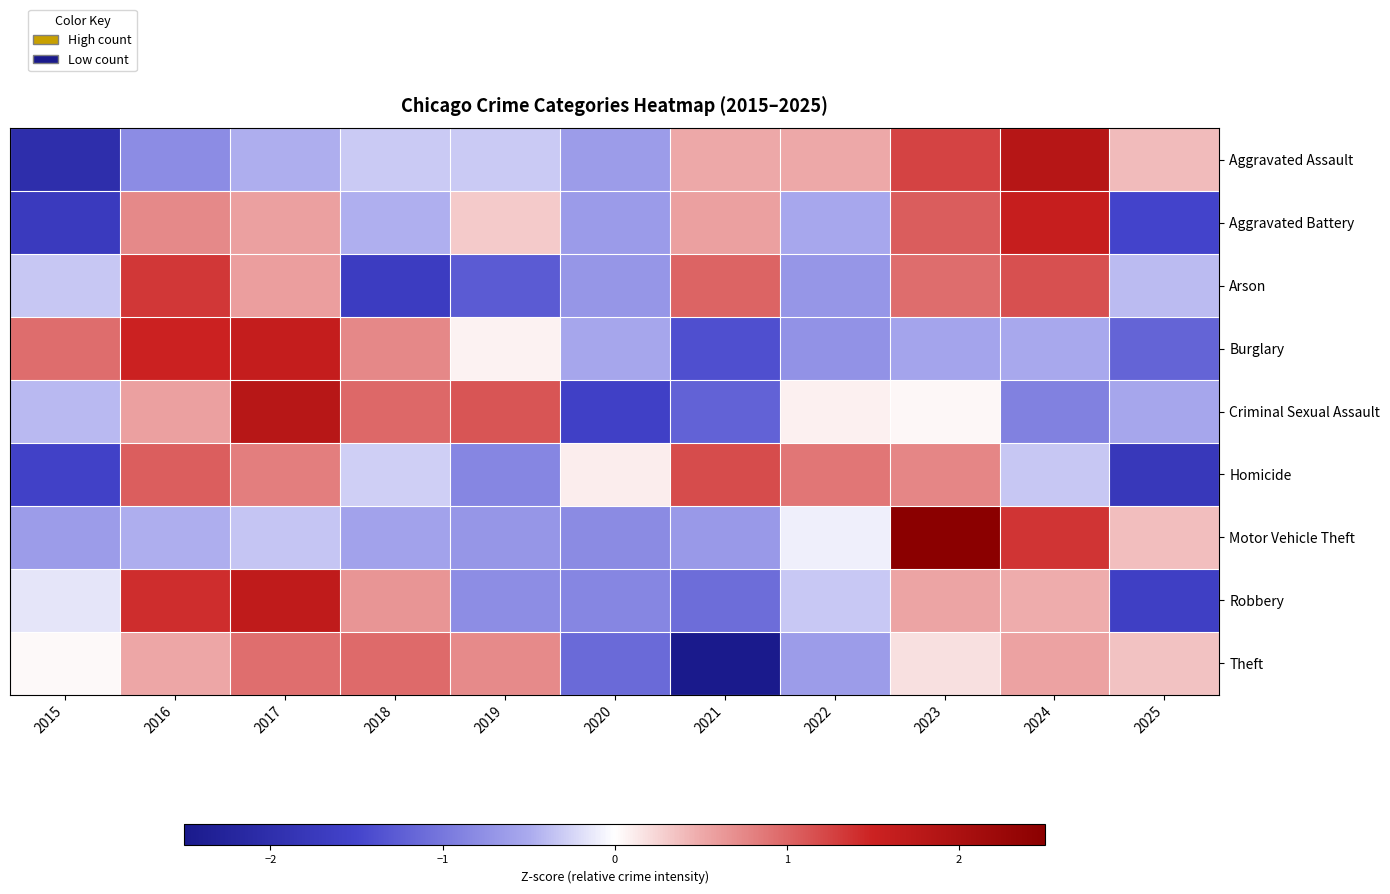

Count the number of data series in this chart.

9